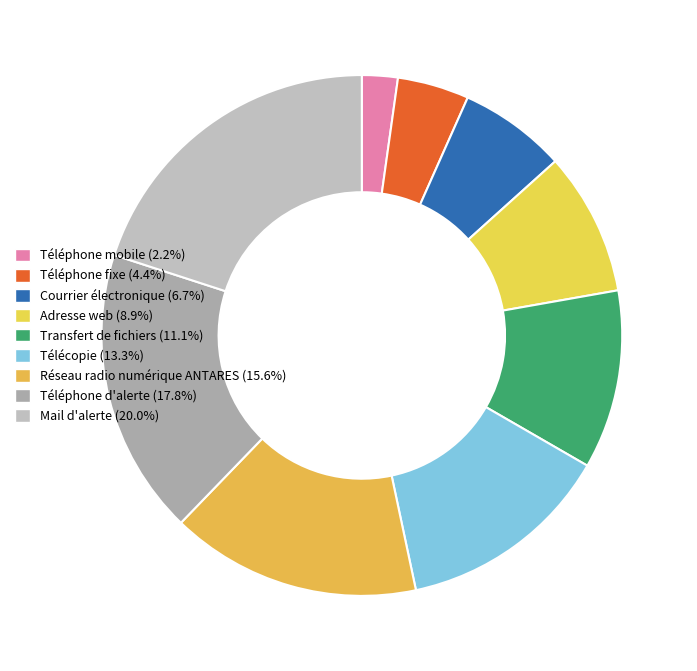

To the nearest percent, what percentage of the pie is Courrier électronique?

7%